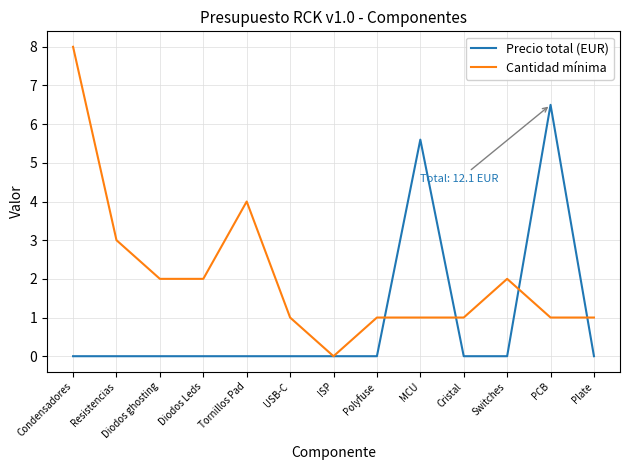

Reading left to right, what are all the values shown in this chart?

Precio total (EUR): 0.0	0.0	0.0	0.0	0.0	0.0	0.0	0.0	5.6	0.0	0.0	6.5	0.0
Cantidad mínima: 8.0	3.0	2.0	2.0	4.0	1.0	0.0	1.0	1.0	1.0	2.0	1.0	1.0